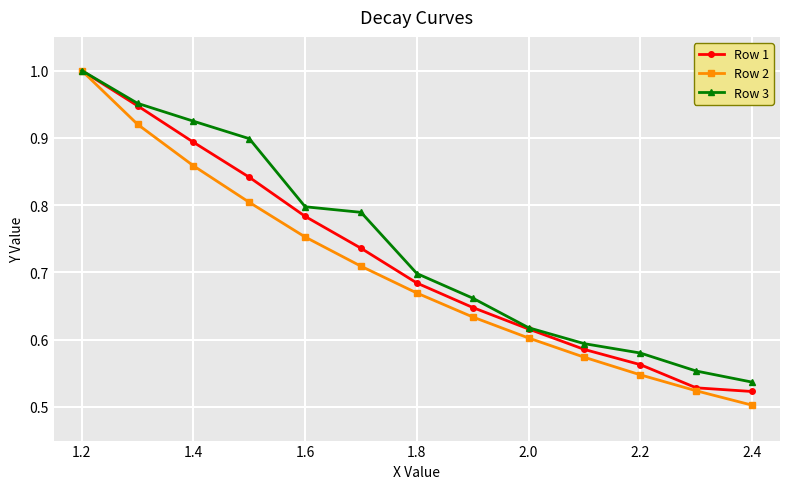

True or false: Row 3 has more than 1 interior local peaks.

False